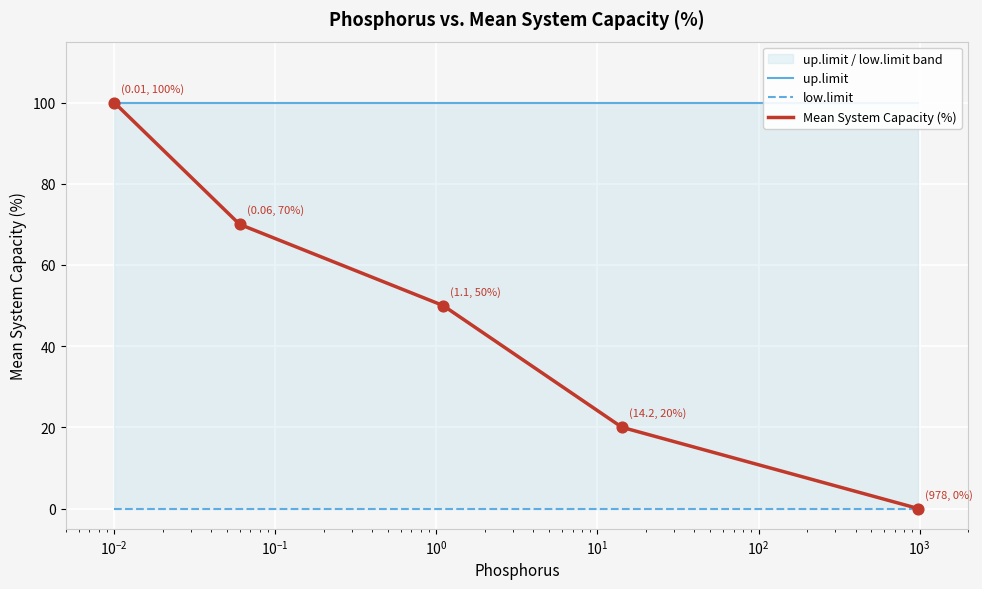

Which series has the largest Y range (max minus min)?

Mean System Capacity (%)